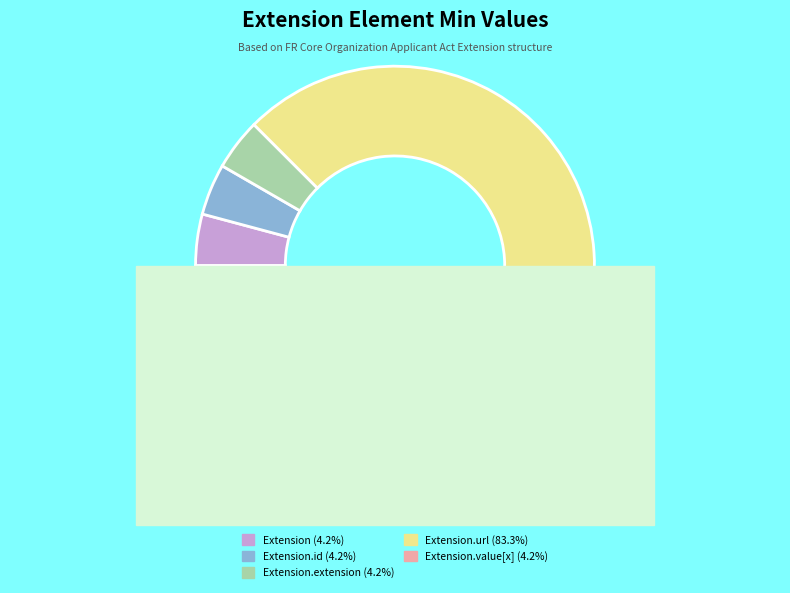

True or false: Extension.value[x] accounts for 12% of the total.

False